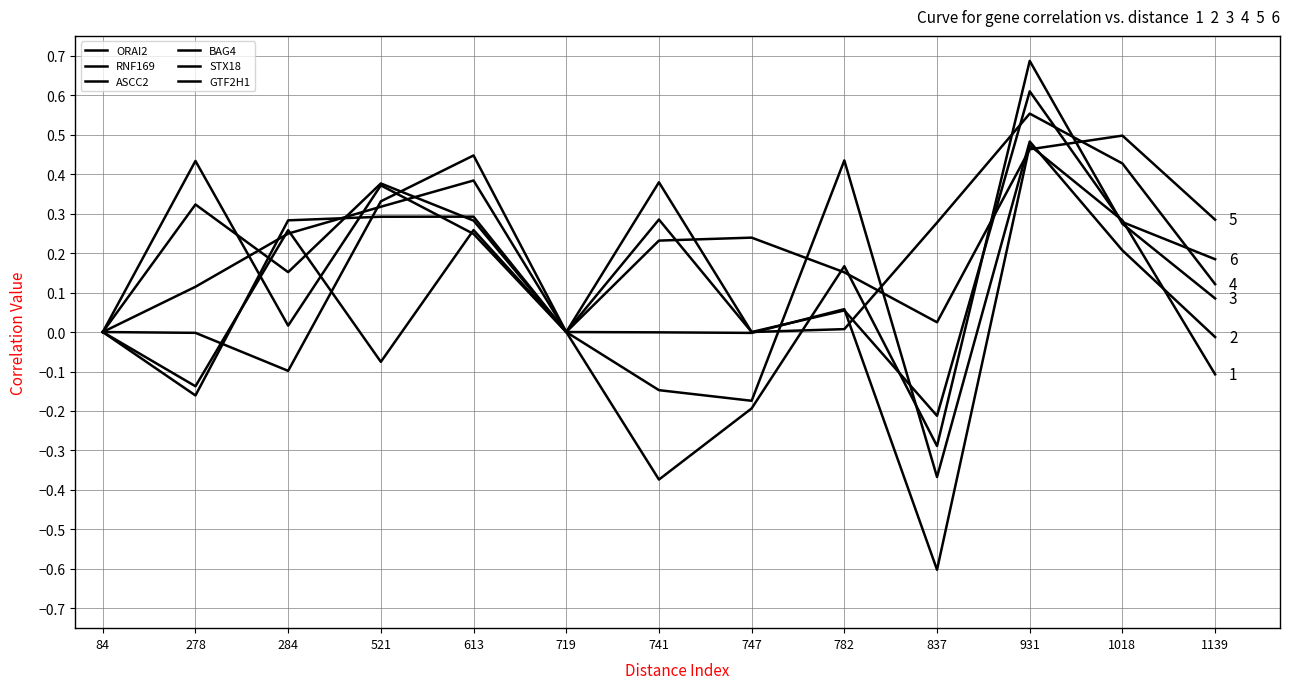

True or false: ORAI2 has a value of 0.1 at 931.

False